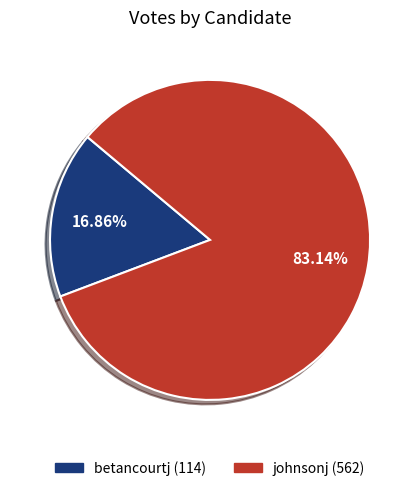

To the nearest percent, what is the average slice percentage?

50%